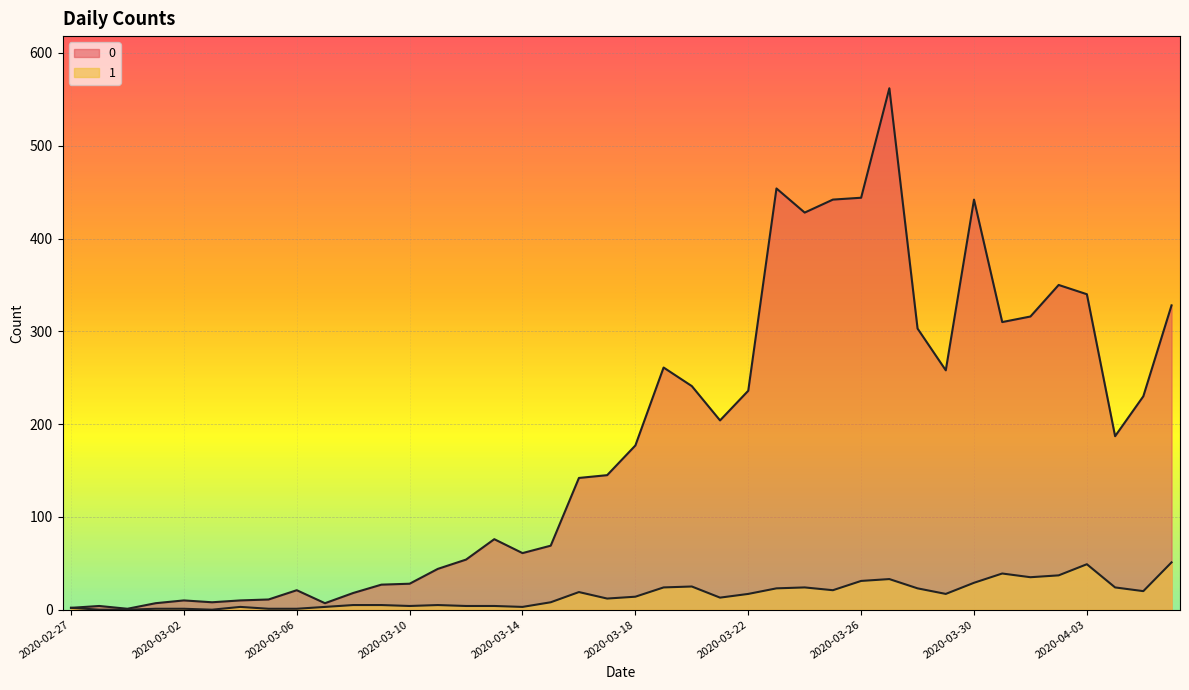

What is the spread (max minus min) of values at 2020-02-29?

1